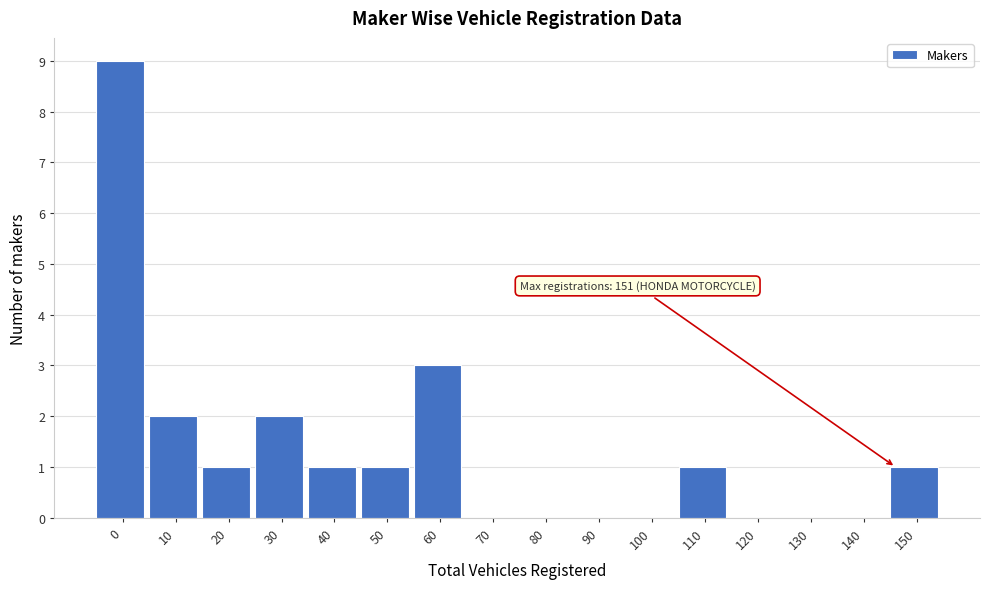

Reading left to right, transcribe all the data shown in this chart.

0=9	10=2	20=1	30=2	40=1	50=1	60=3	70=0	80=0	90=0	100=0	110=1	120=0	130=0	140=0	150=1